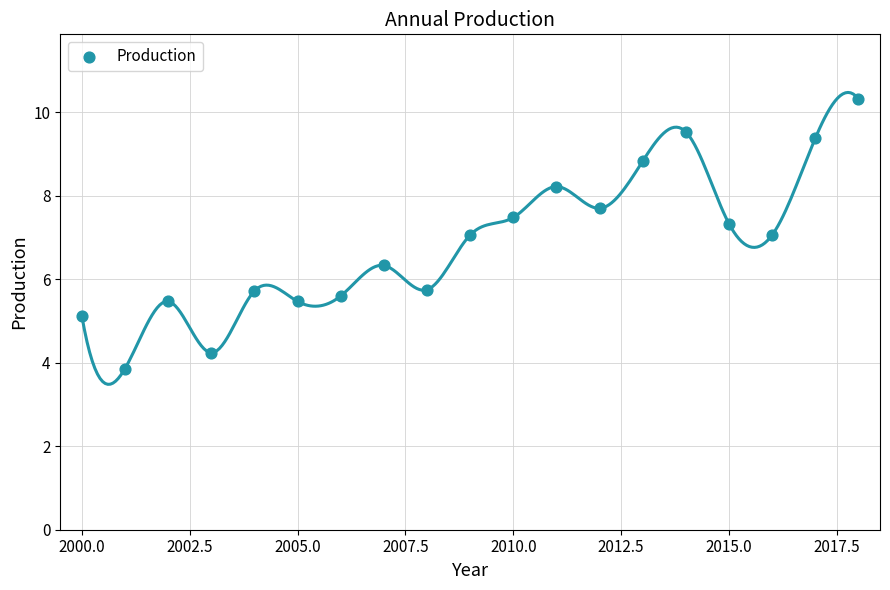

What is the range of Y values (max minus min)?

6.5